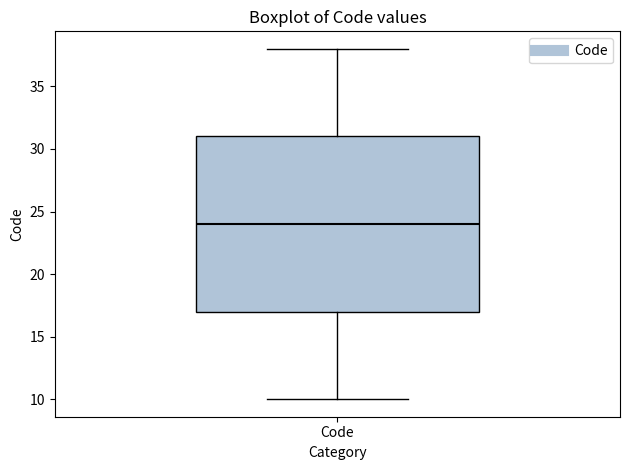

Where is the lower edge of the box for Code on the y-axis? The values are not printed on the chart, so give them approximately, as read against the axis.

17